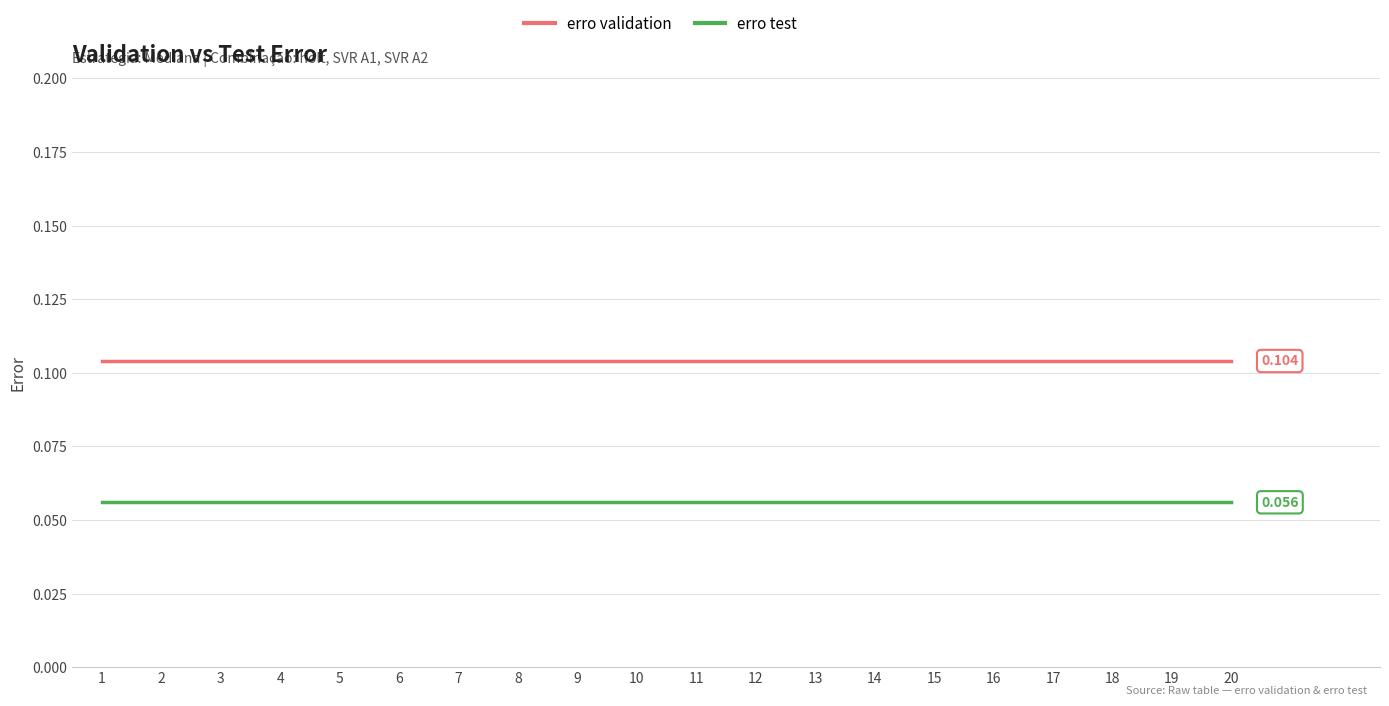

What is the total value across all series at 12?

0.2